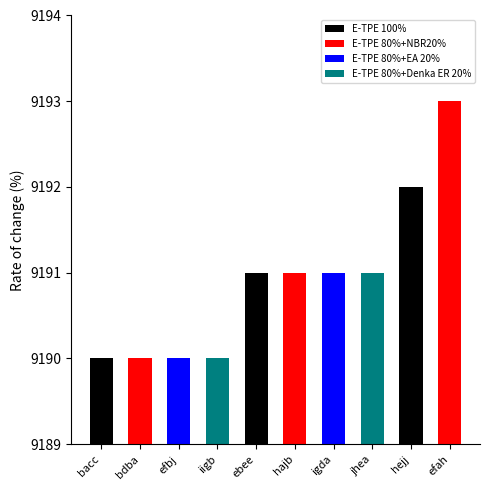

Reading left to right, what are all the values shown in this chart?

9190	9190	9190	9190	9191	9191	9191	9191	9192	9193